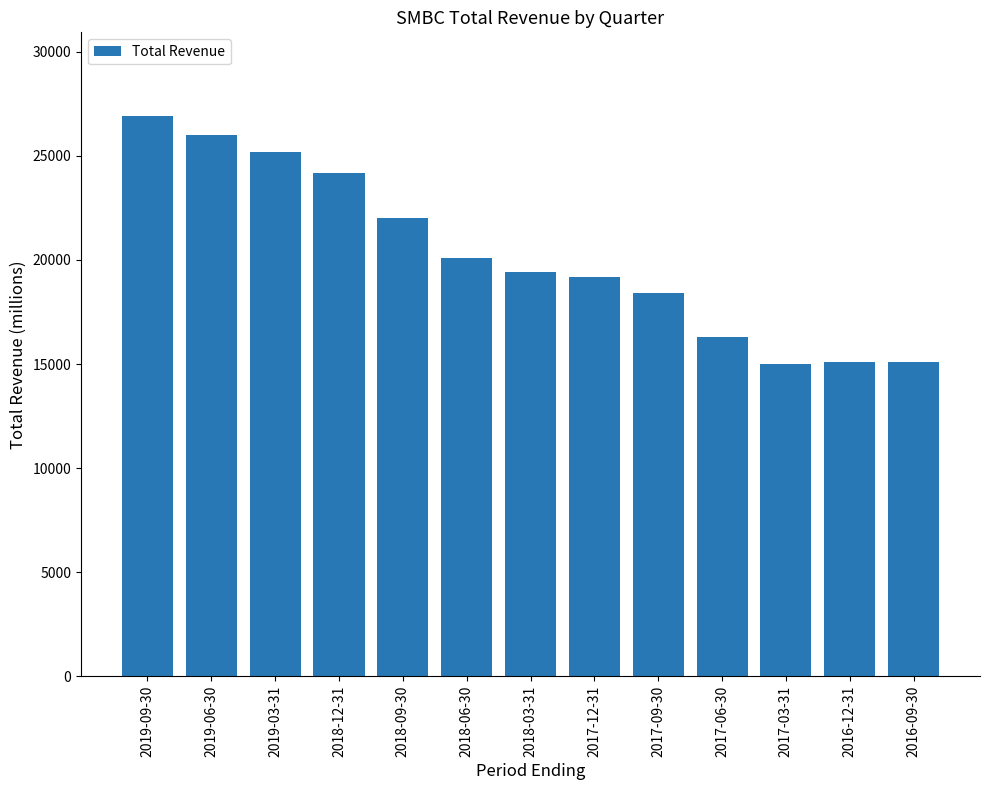

What position from the left is 2018-03-31?

7